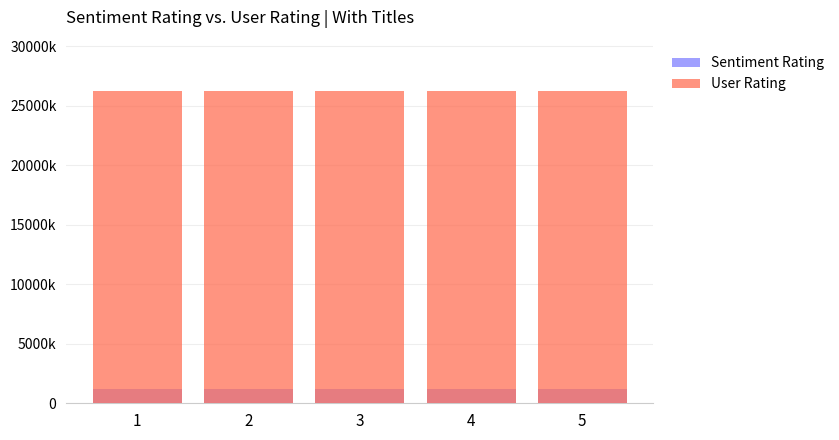

What is the minimum value shown in the chart?

1217.0